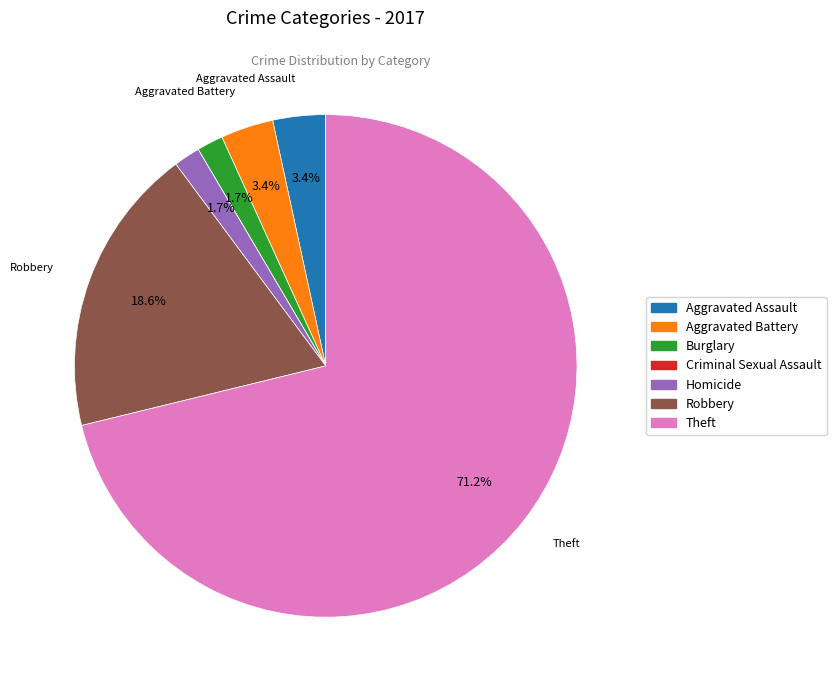

To the nearest percent, what is the combined percentage of Homicide and Robbery?

20%